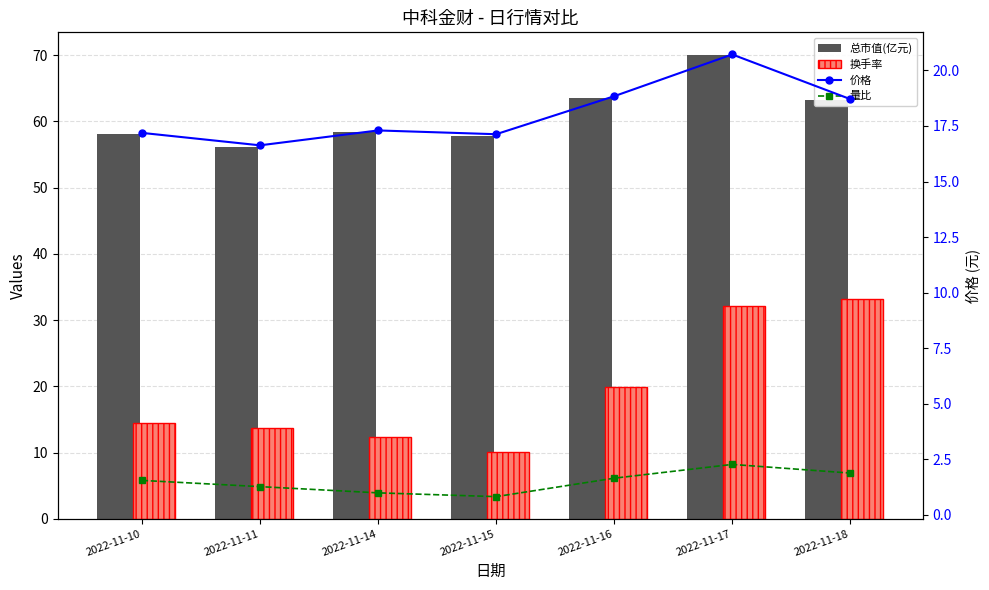

The value of 换手率 at 2022-11-11 is 9.4. True or false?

False